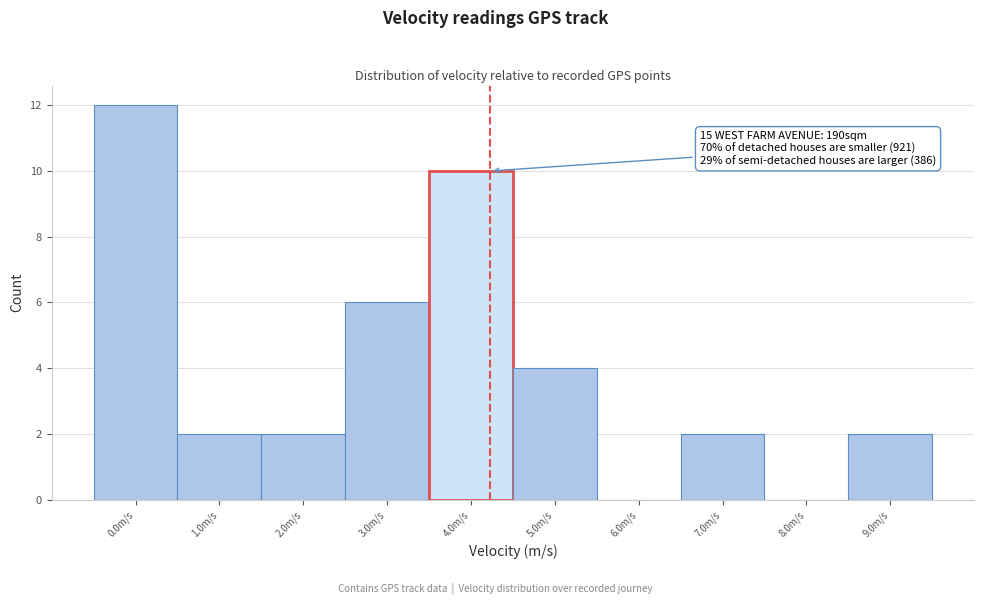

Reading left to right, transcribe all the data shown in this chart.

0.0m/s=12	1.0m/s=2	2.0m/s=2	3.0m/s=6	4.0m/s=10	5.0m/s=4	6.0m/s=0	7.0m/s=2	8.0m/s=0	9.0m/s=2